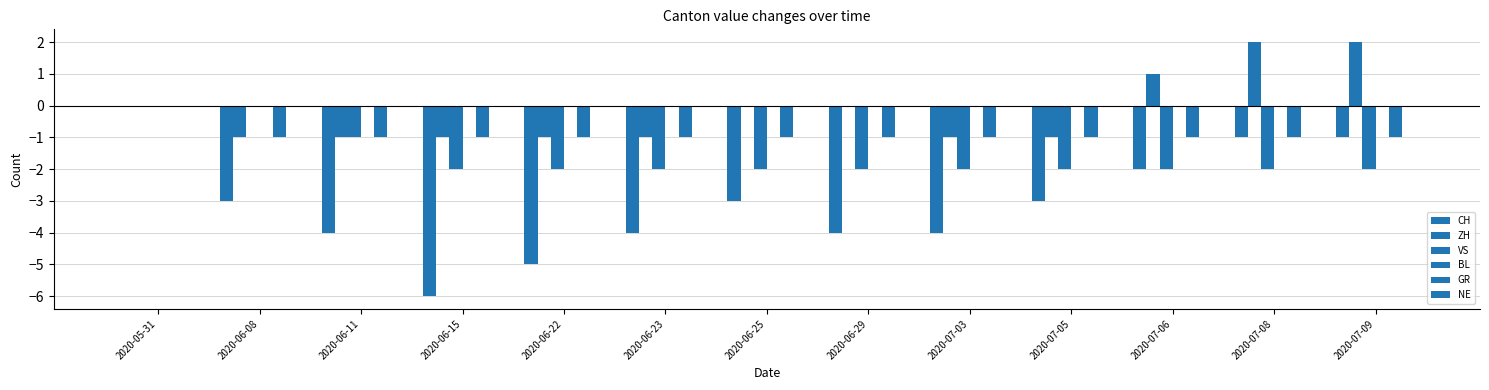

At how many categories does at least one series exceed -3?

13